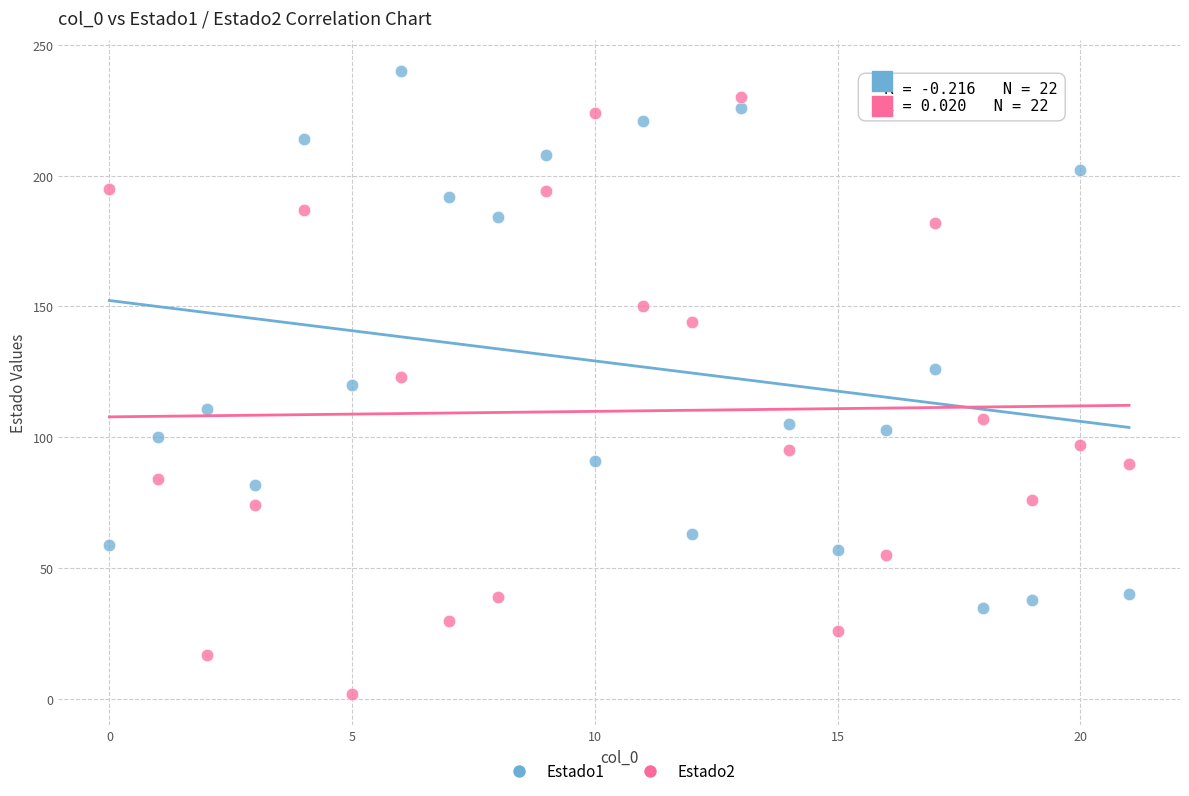

Which series has the widest spread of Y values?

Estado2